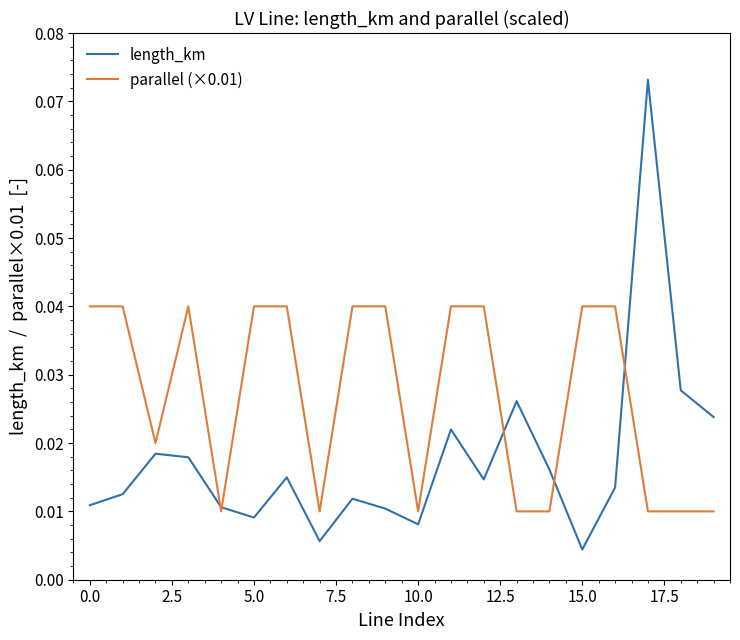

Count the number of data series in this chart.

2